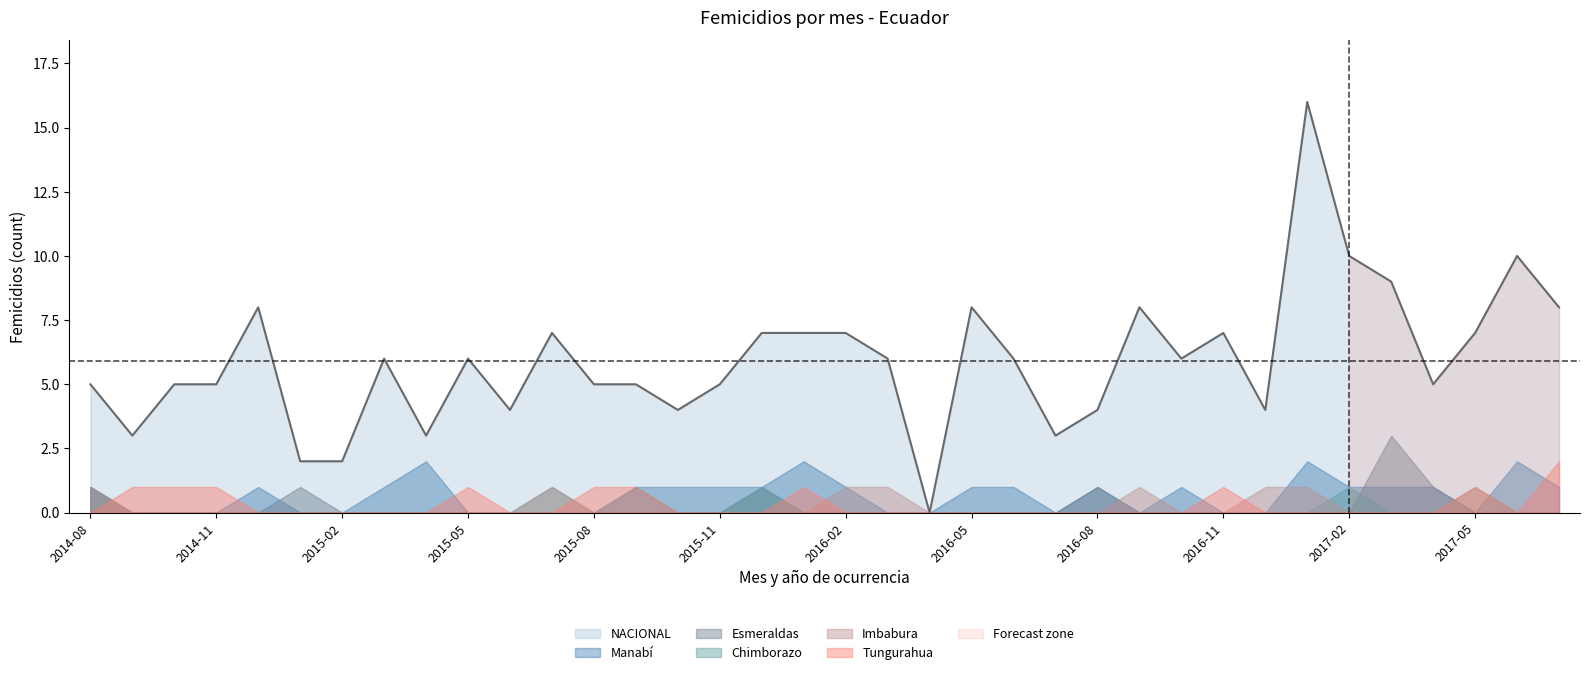

The NACIONAL series shows 3 at 2015-05. True or false?

False